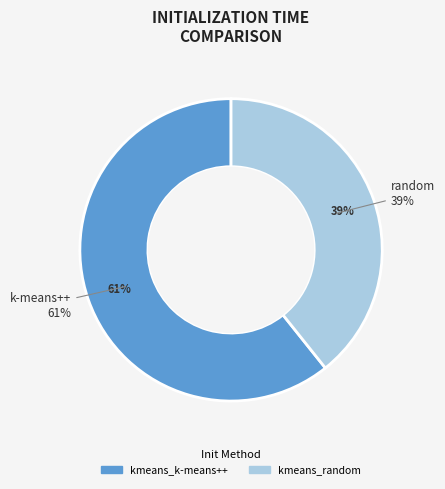

What is the change in value from kmeans_k-means++ to kmeans_random?

-1.7